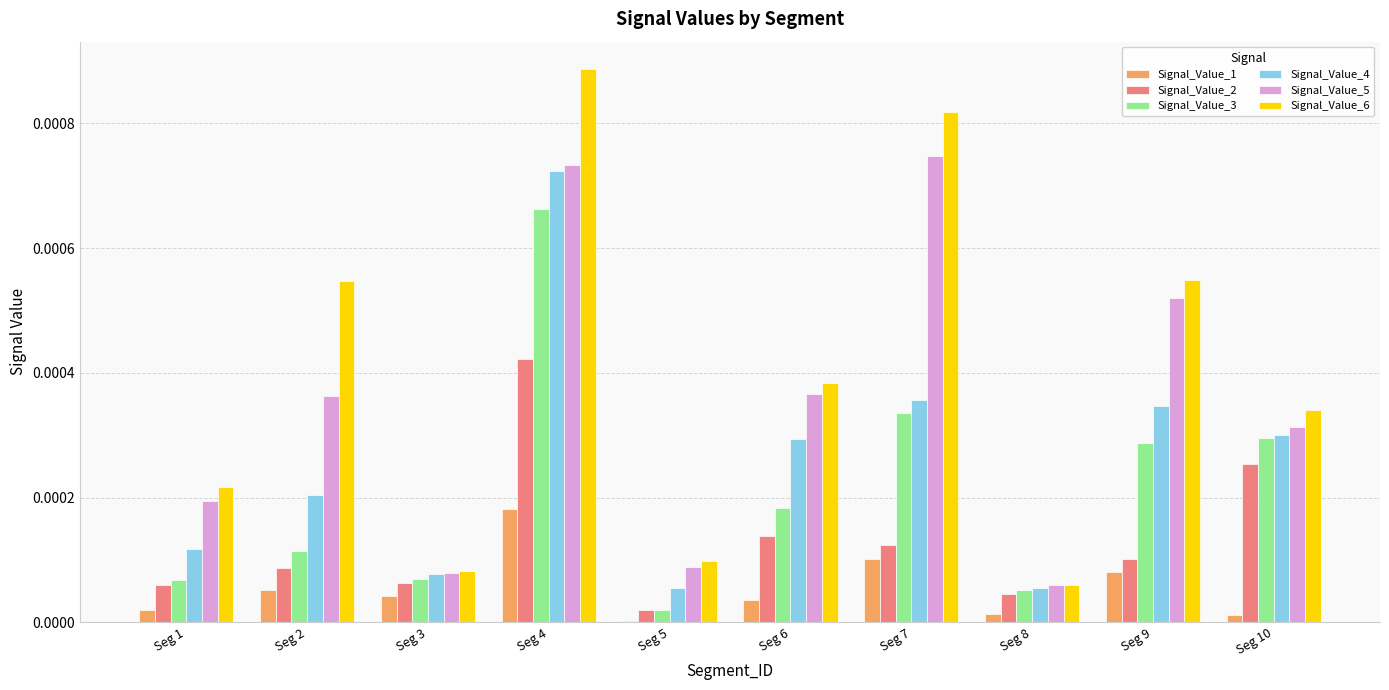

How many categories are shown in the chart?

10